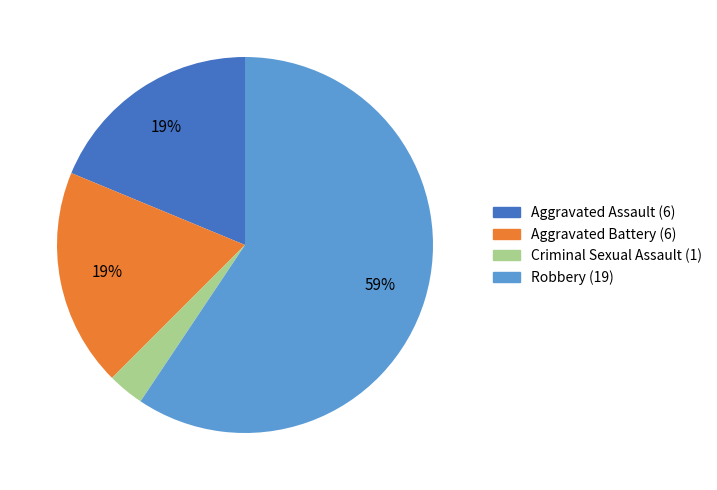

Is there any slice that represents more than half of the pie?

Yes